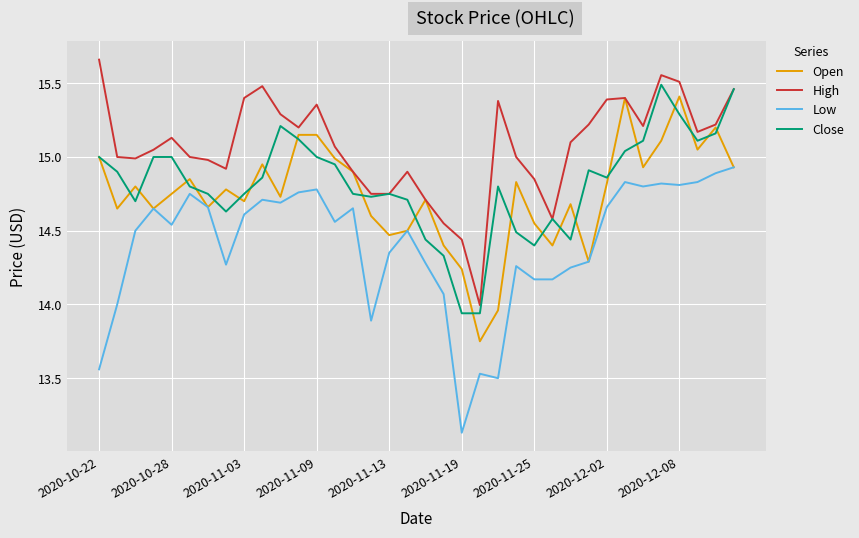

True or false: Open has more than 2 interior local peaks.

True